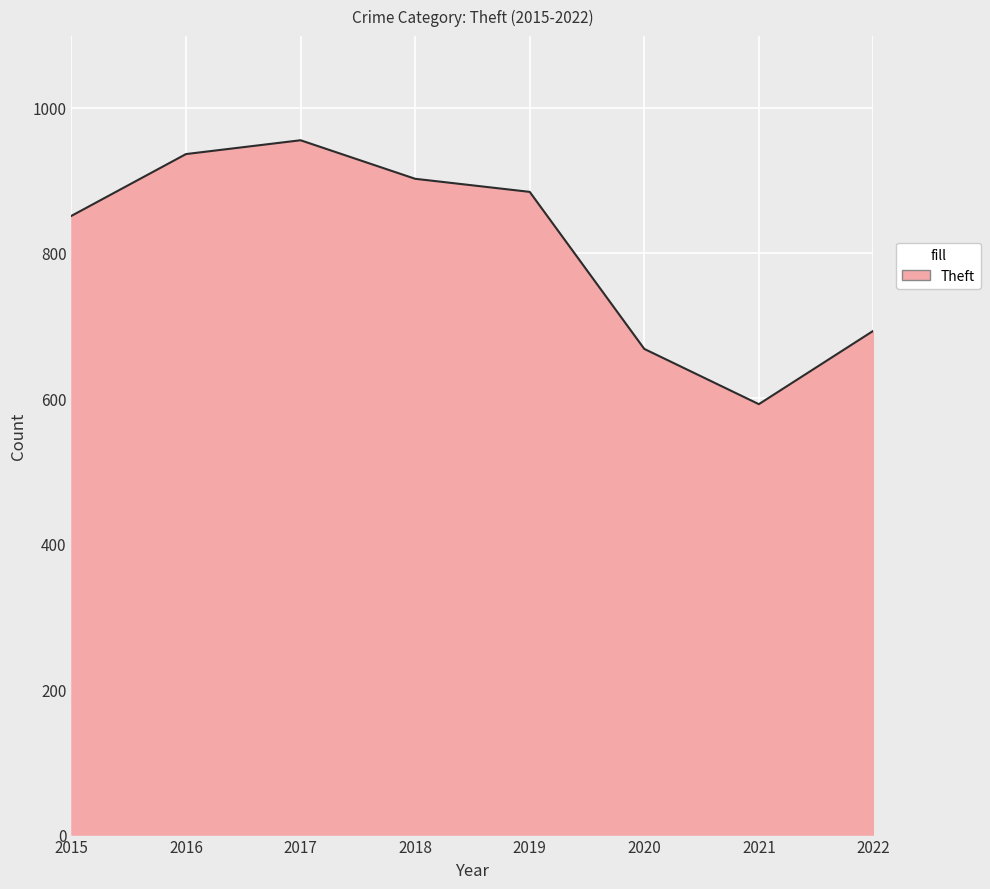

What value does the data have at 2020?

668